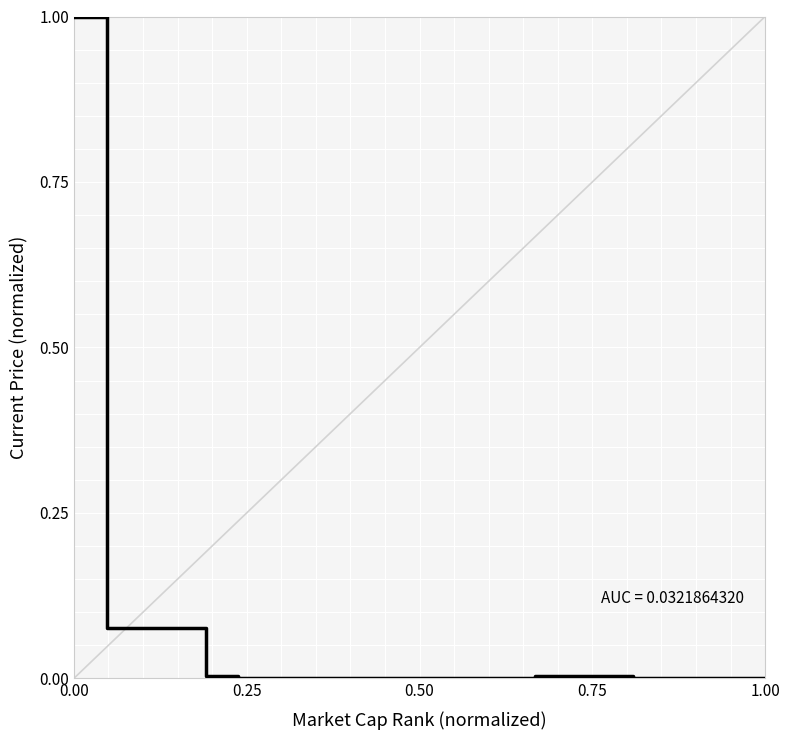

What is the difference between the maximum and second lowest values?

1.0